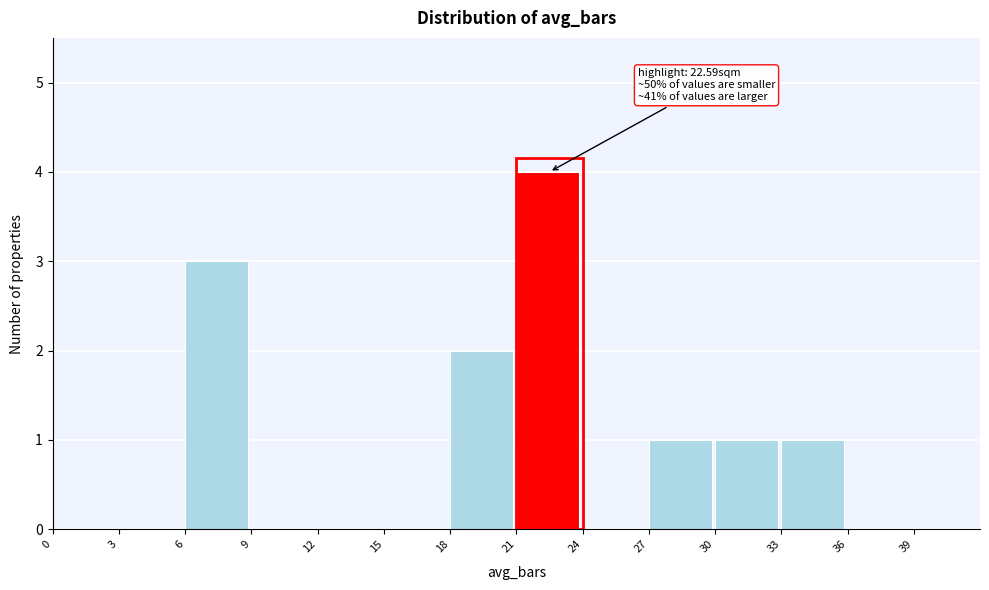

Which range on the x-axis has the tallest bar?

21 to 24